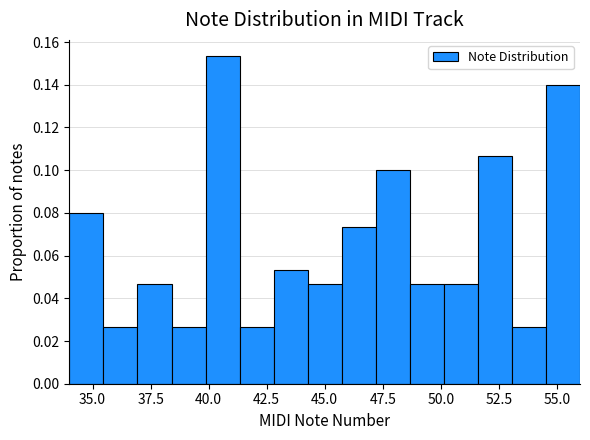

Read against the x-axis, roughly where is the centre of the tallest bar?

40.5